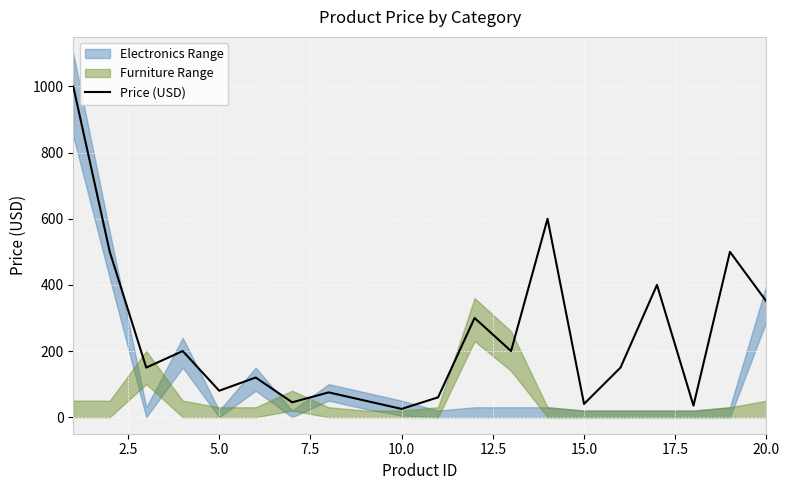

What is the lowest value of the Price (USD) series?

25